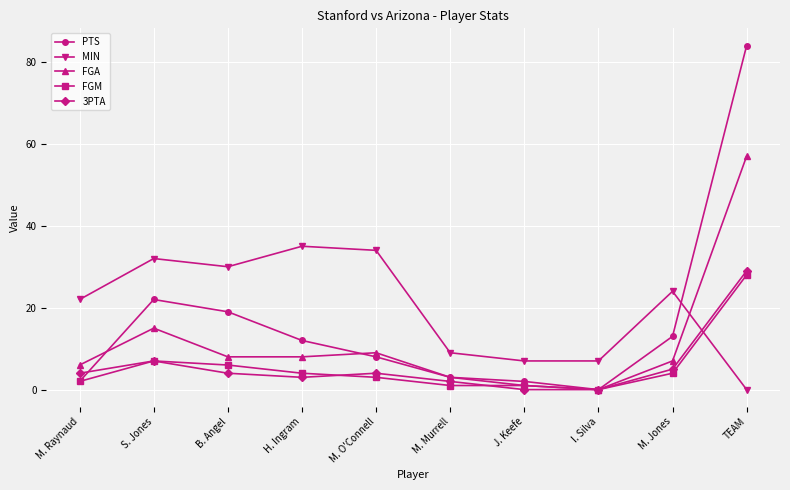

Count the number of data series in this chart.

5